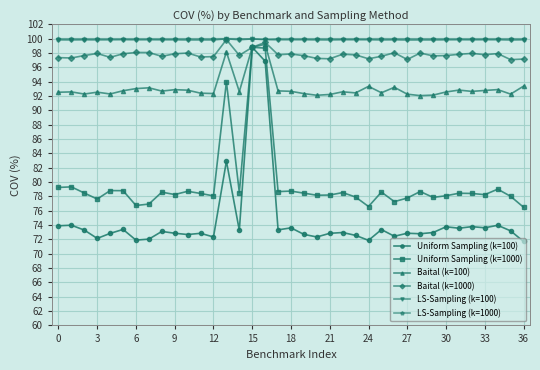

At how many categories does at least one series exceed 86?

37